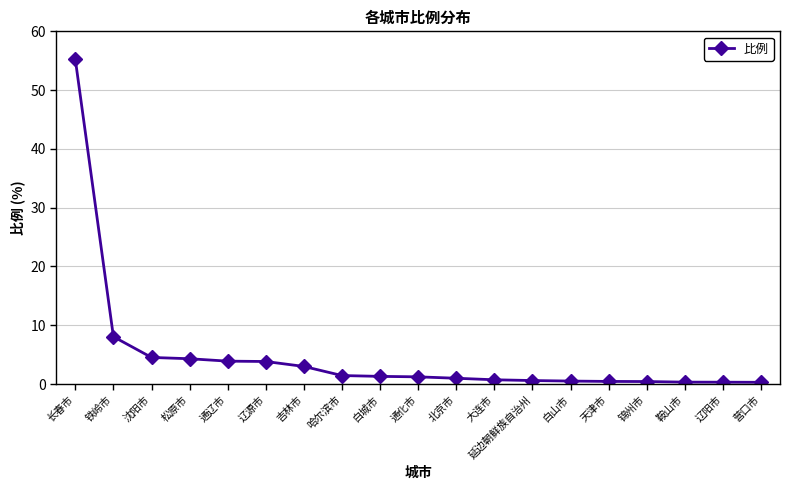

What is the label of the 9th point from the right?

北京市